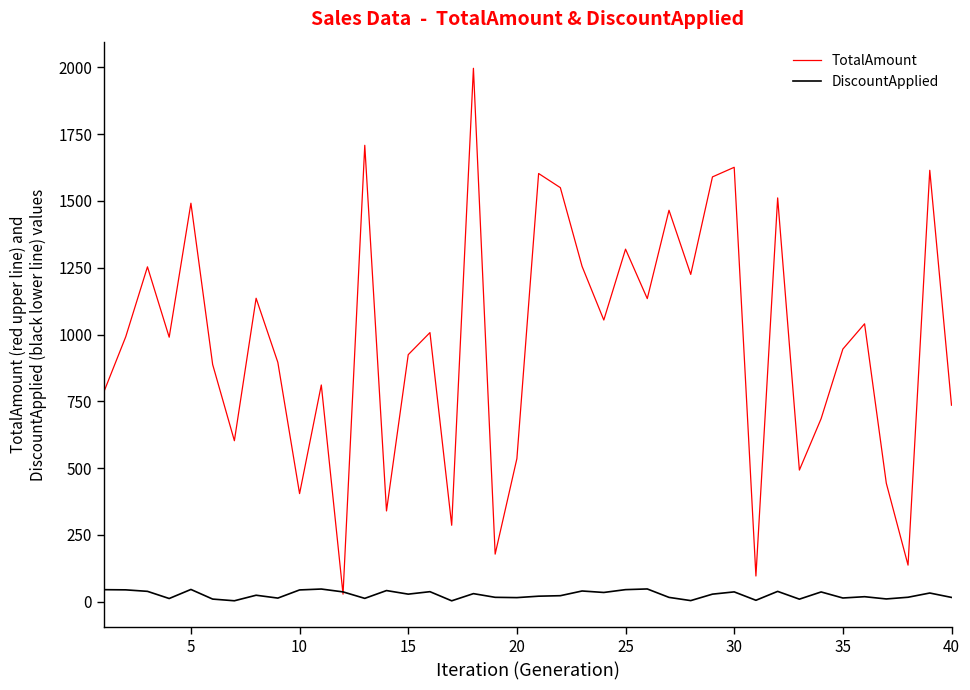

Which series has the largest total across all categories?

TotalAmount